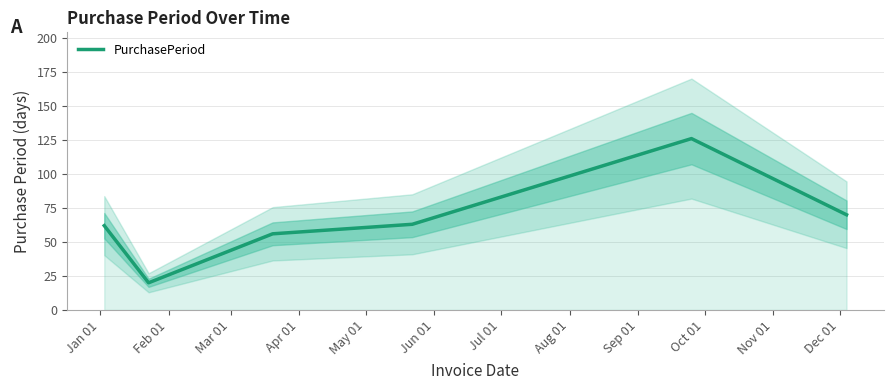

How many interior local peaks (higher than both neighbors) does the data have?

1